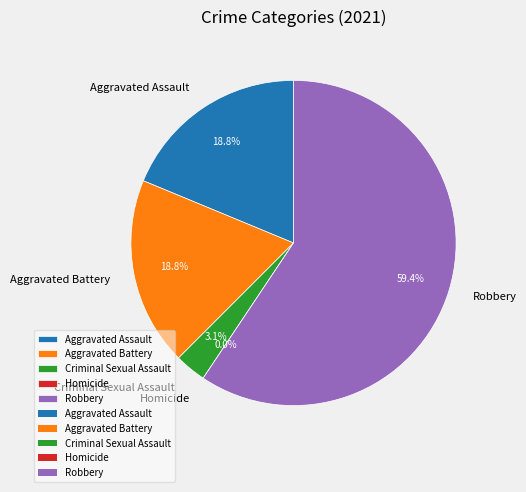

What is the largest slice in the pie chart?

Robbery